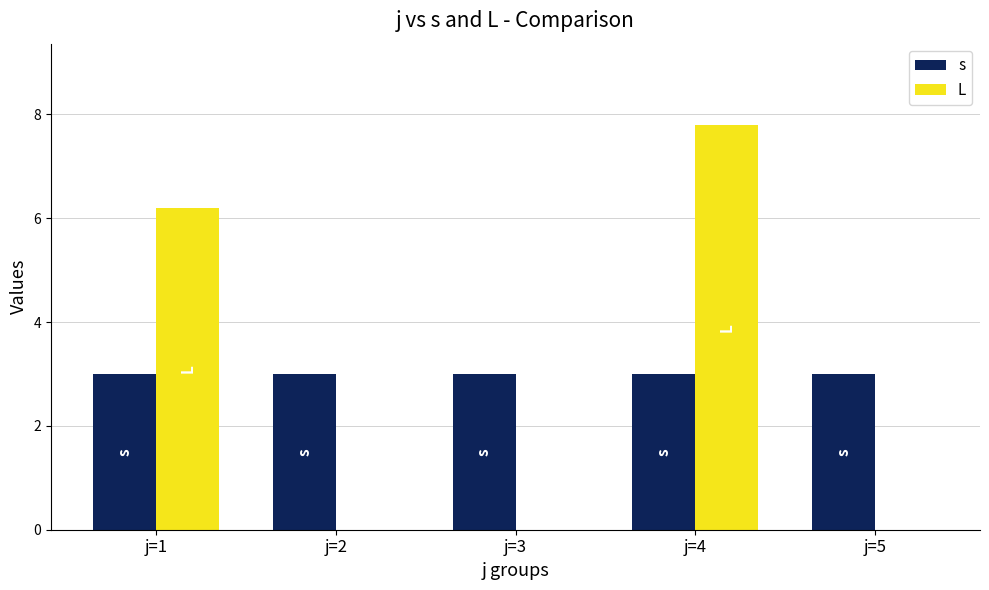

Reading left to right, what are all the values shown in this chart?

s: j=1=3.0	j=2=3.0	j=3=3.0	j=4=3.0	j=5=3.0
L: j=1=6.2	j=2=0.0	j=3=0.0	j=4=7.8	j=5=0.0